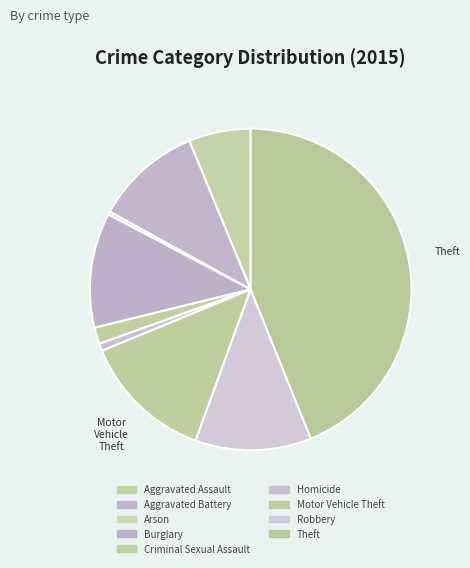

What is the ratio of the value at Criminal Sexual Assault to the value at Homicide?

2.2